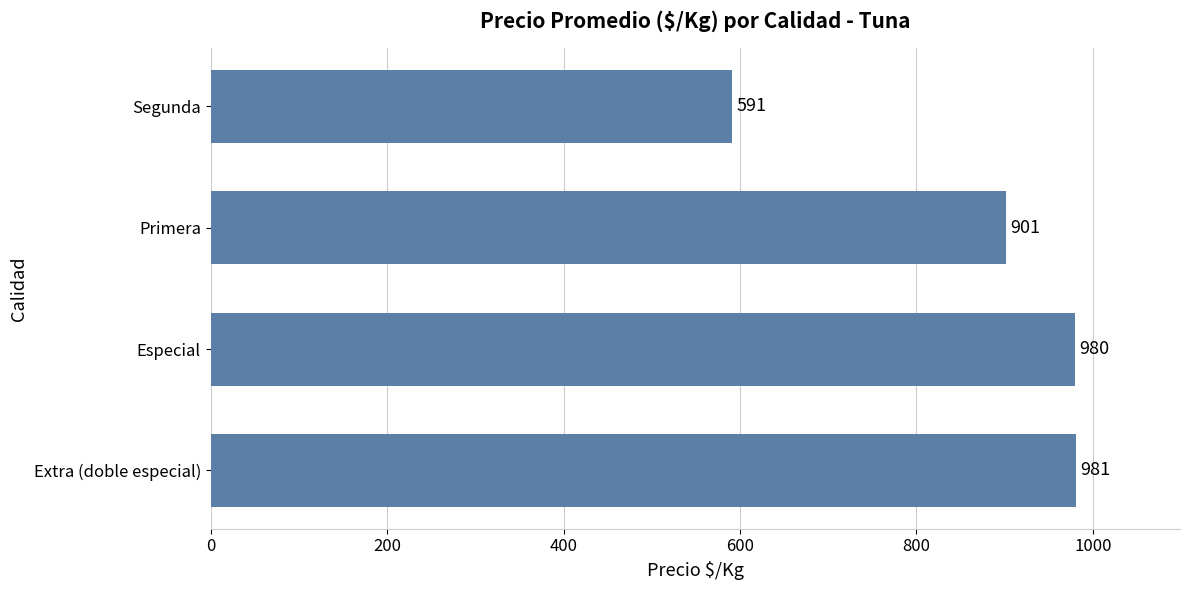

Reading bottom to top, list all the values displayed in this chart.

Extra (doble especial)=981	Especial=980	Primera=901	Segunda=591